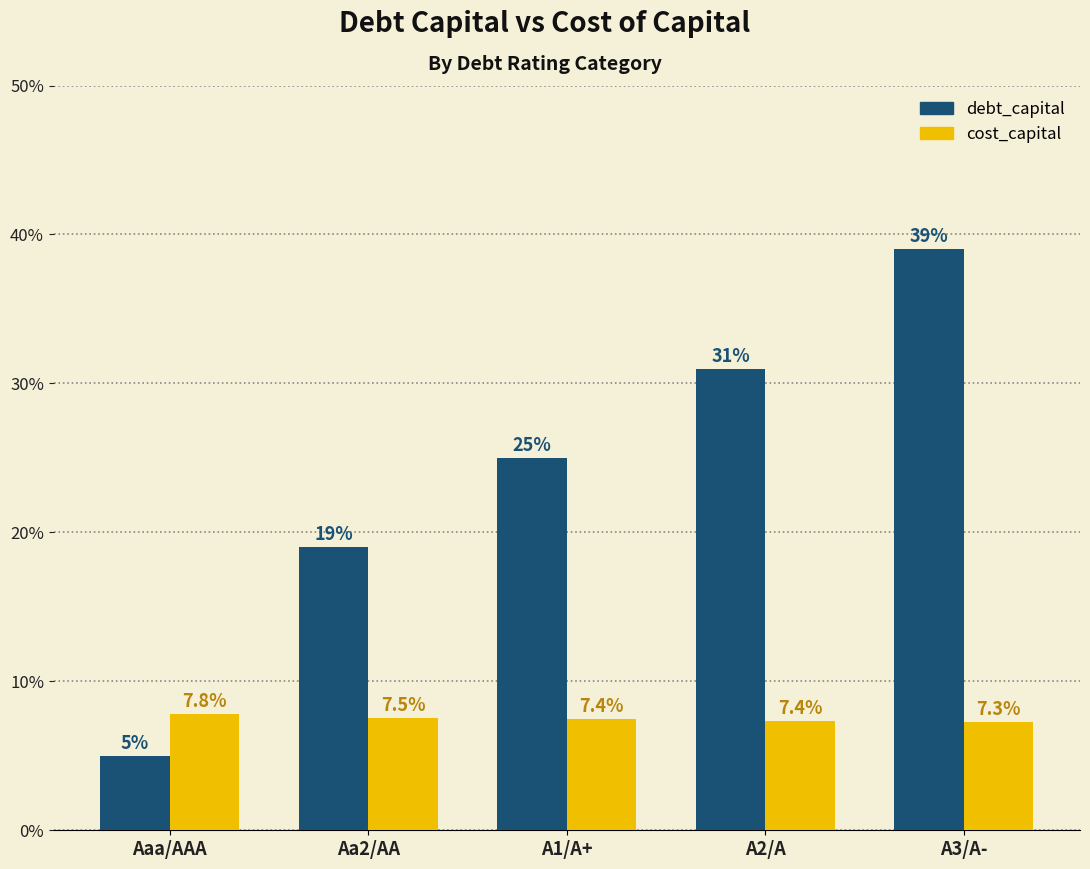

Is the value of cost_capital at A3/A- greater than the value of debt_capital at Aaa/AAA?

Yes